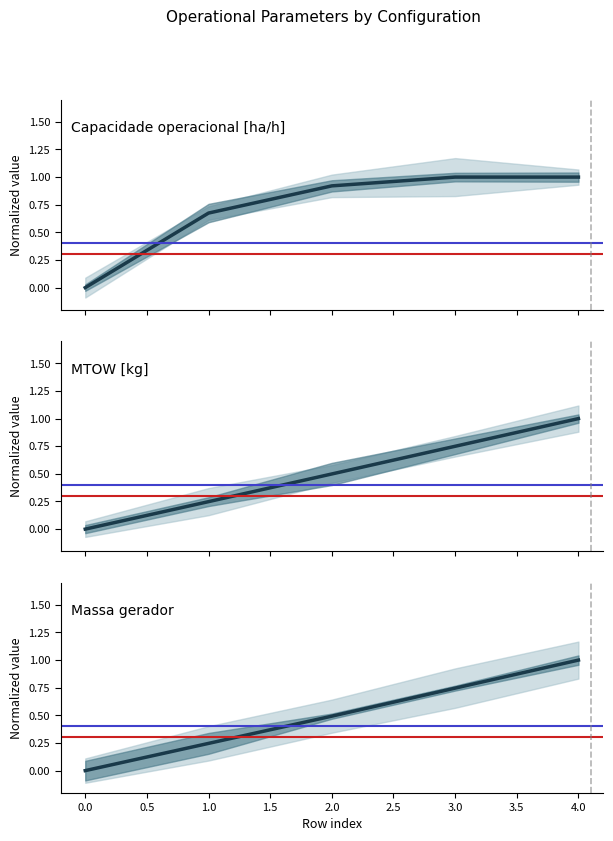

True or false: MTOW [kg] and Autonomia Projetada [h] intersect in this chart.

False